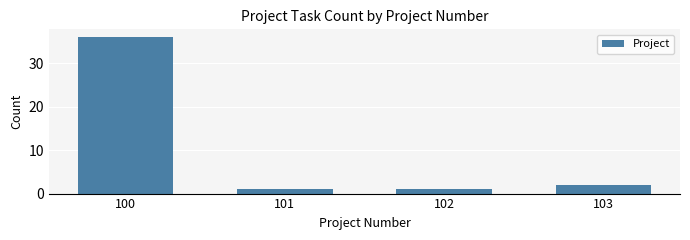

Reading right to left, what are all the values shown in this chart?

2	1	1	36